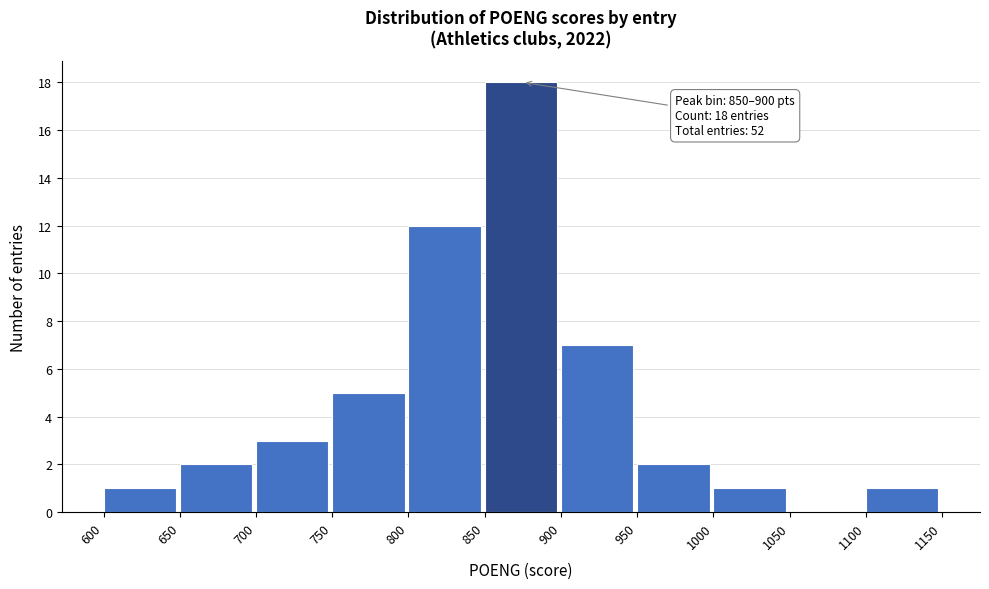

Over which range of the x-axis is the bar tallest?

850 to 900